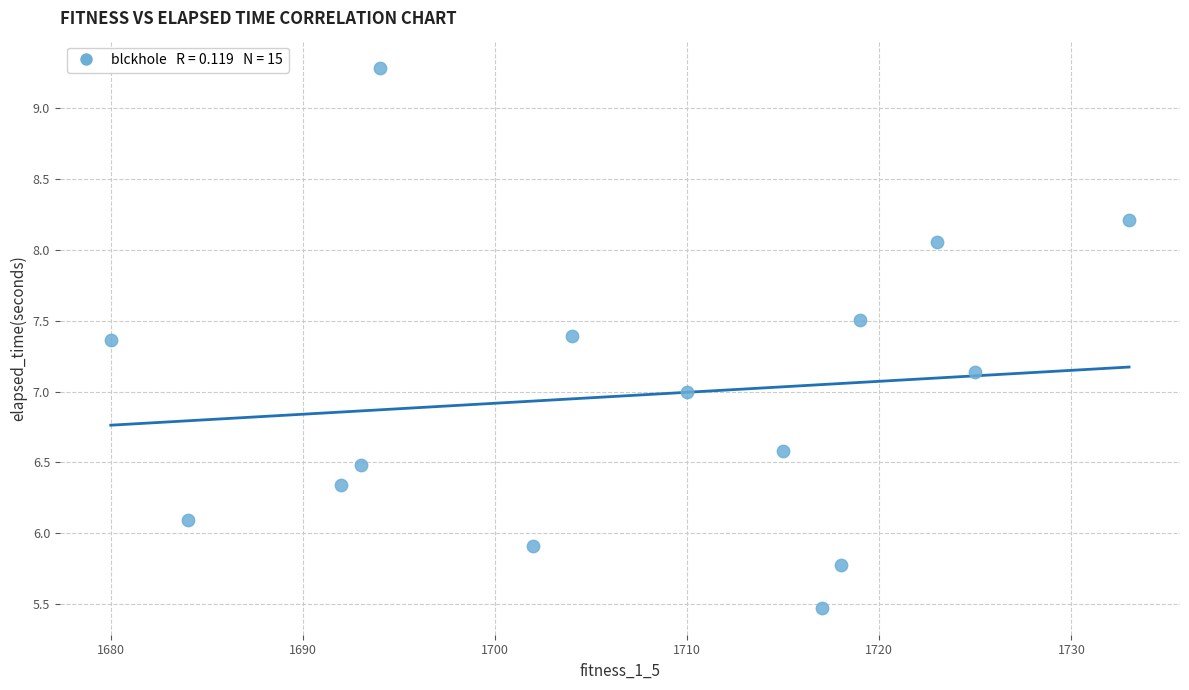

What is the range of Y values (max minus min)?

3.8